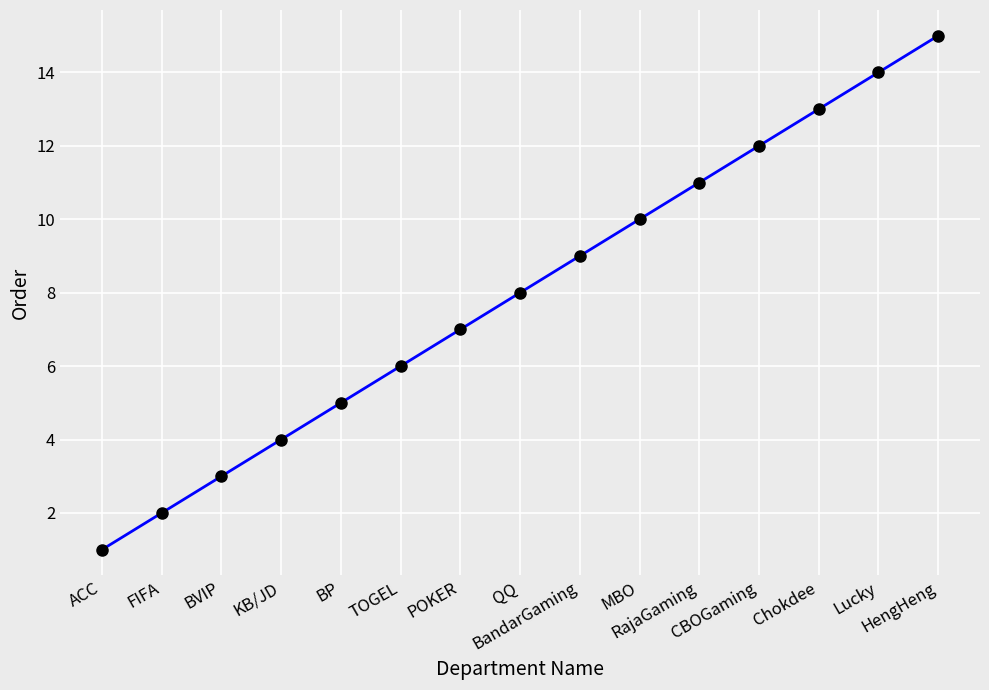

What is the difference between the maximum and minimum values?

14